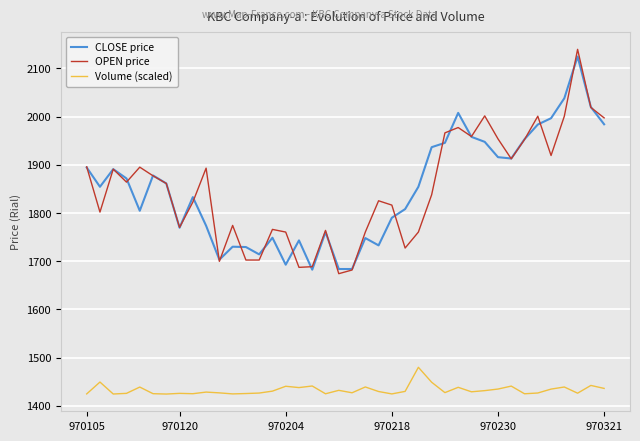

Which series has the widest spread of values?

OPEN price